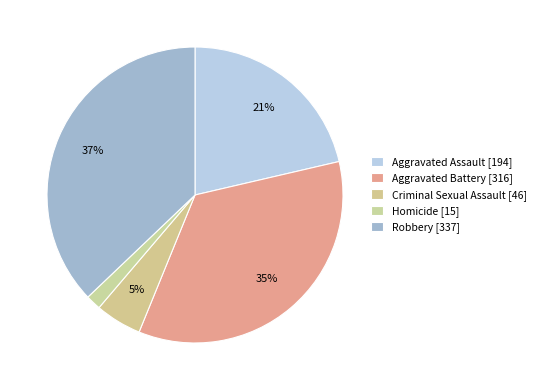

Does Aggravated Battery represent more than half of the total?

No